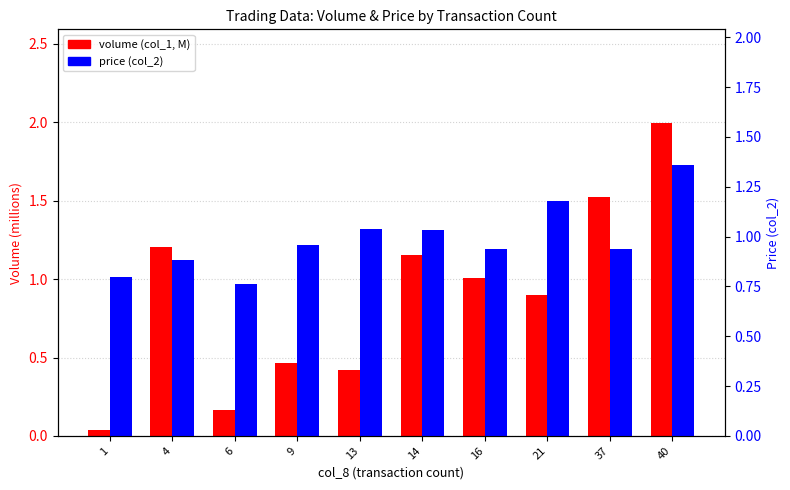

At which label is volume (col_1, M) closest to 1?

16